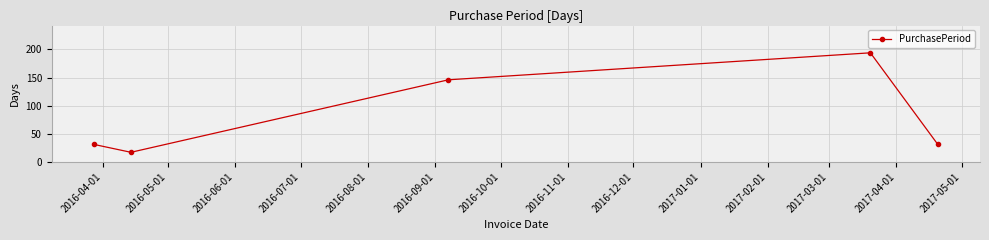

What is the difference between the maximum and second lowest values?

163